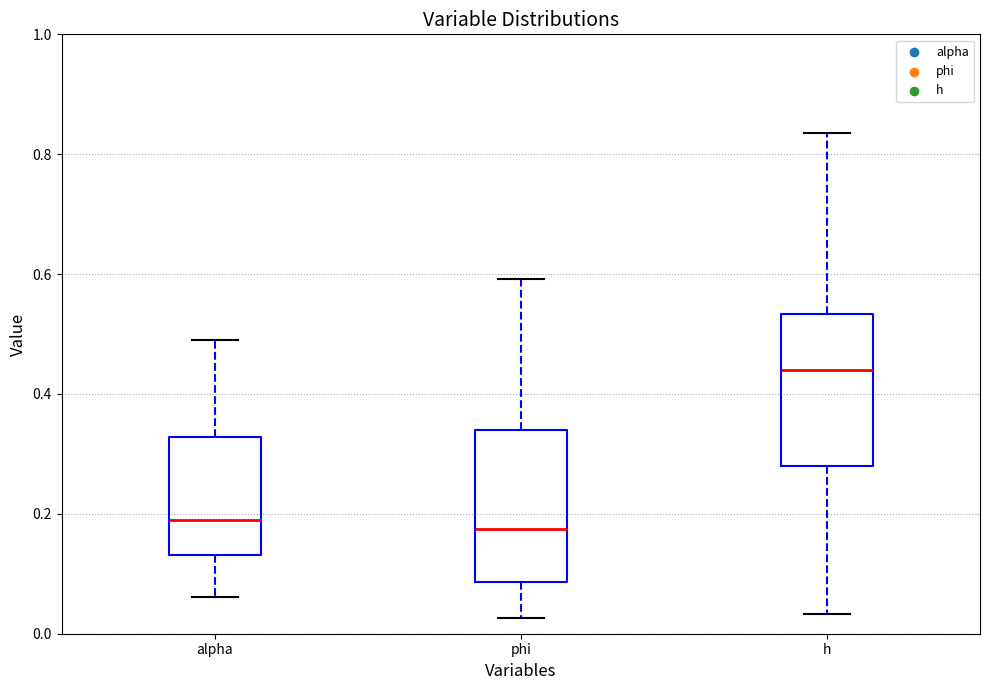

Where does the lower whisker of the box for h end on the y-axis? The values are not printed on the chart, so give them approximately, as read against the axis.

0.04